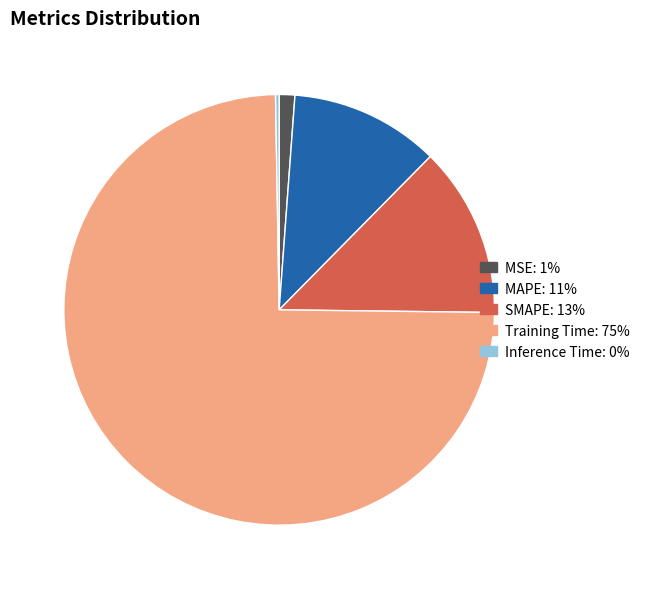

Between SMAPE and Training Time, which is larger?

Training Time